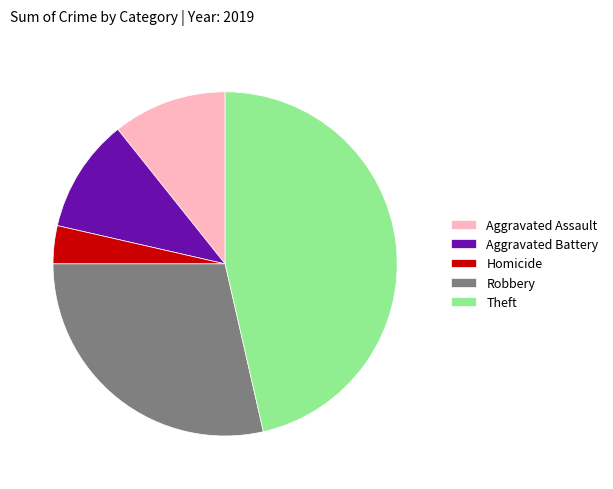

Does any single category account for the majority?

No